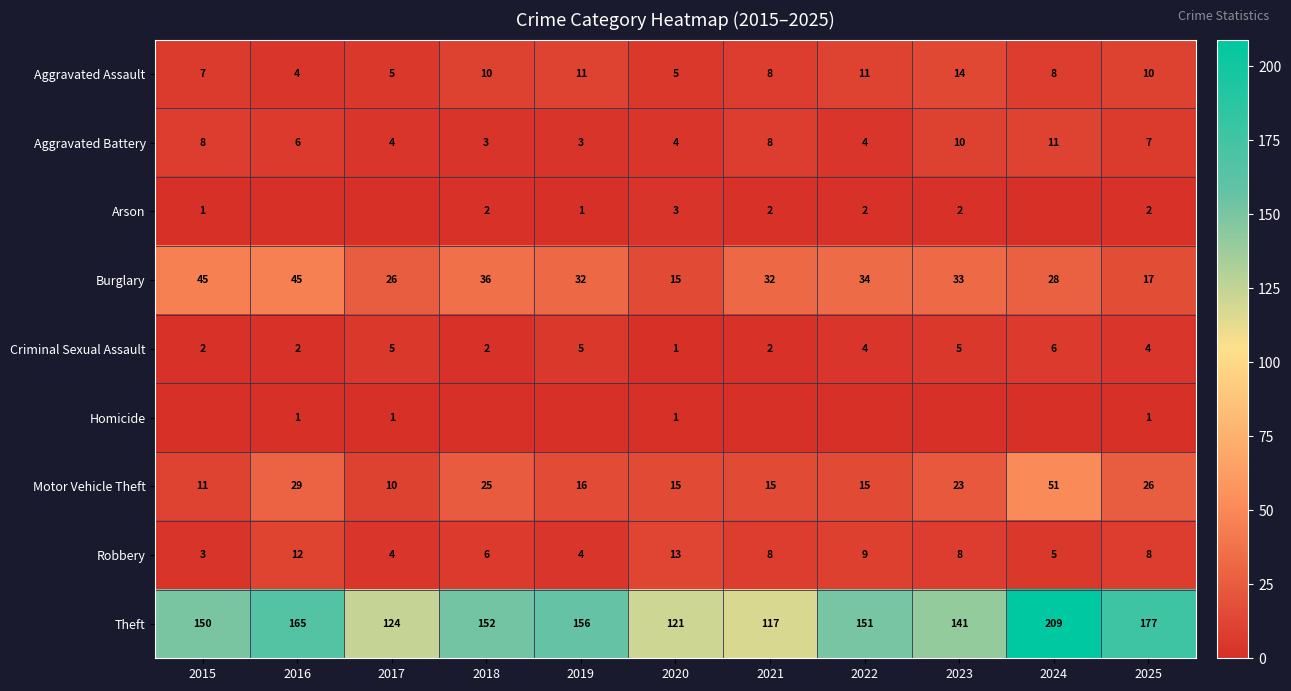

The value of Burglary at 2023 is 49. True or false?

False